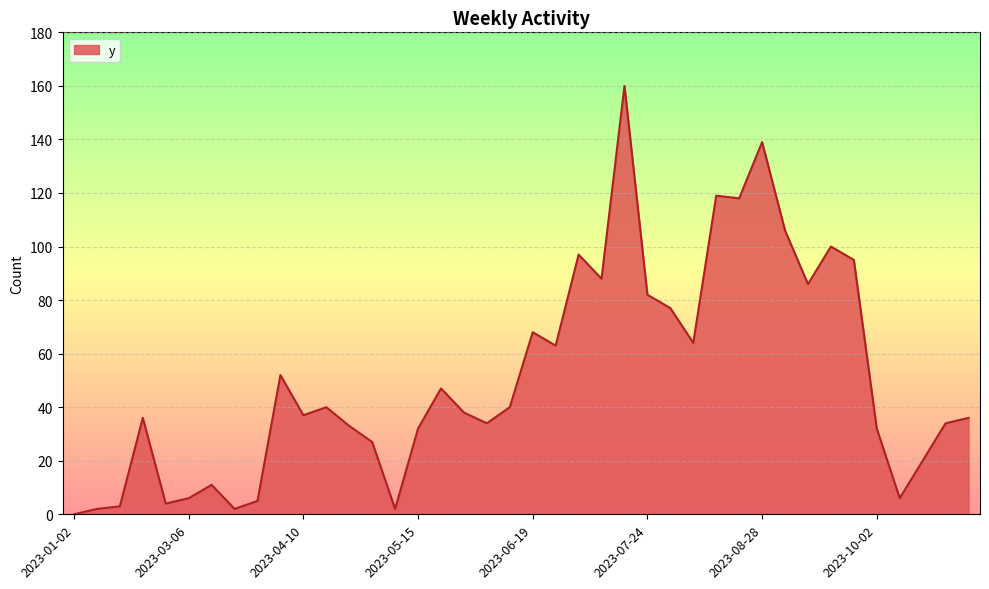

What is the maximum value shown in the chart?

160